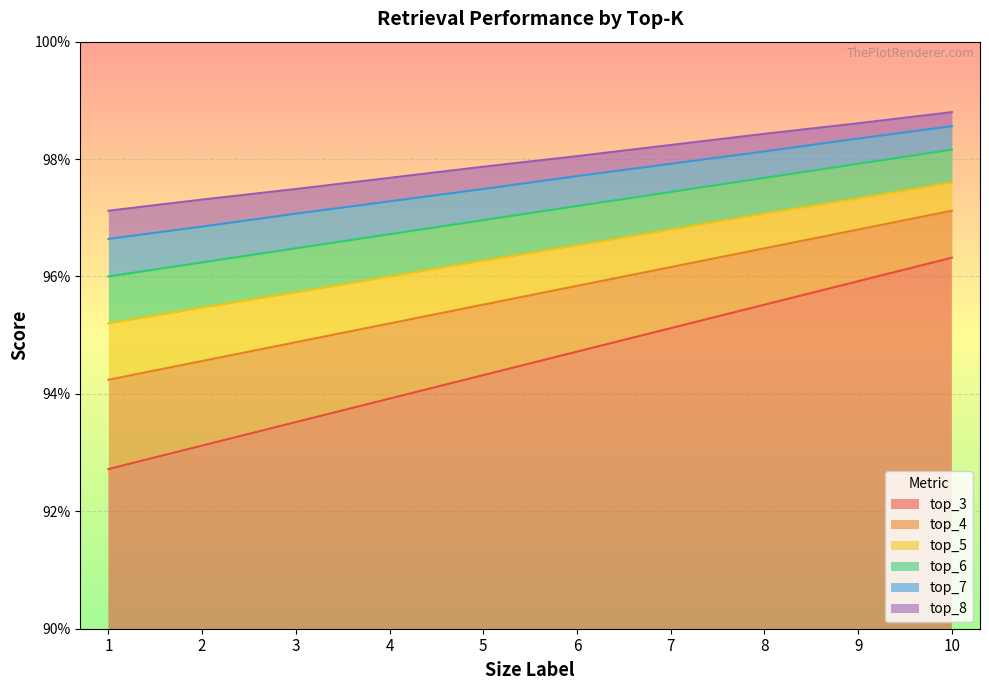

Reading right to left, transcribe all the data shown in this chart.

top_3: 1.0	1.0	1.0	1.0	1.0	1.0	1.0	0.9	0.9	0.9
top_4: 1.0	1.0	1.0	1.0	0.9	0.9	0.9	0.9	0.9	0.9
top_5: 1.0	1.0	1.0	1.0	1.0	1.0	1.0	1.0	1.0	1.0
top_6: 1.0	1.0	1.0	1.0	1.0	1.0	1.0	1.0	1.0	1.0
top_7: 1.0	1.0	1.0	1.0	1.0	1.0	1.0	1.0	1.0	1.0
top_8: 1.0	1.0	1.0	1.0	1.0	1.0	1.0	1.0	1.0	1.0